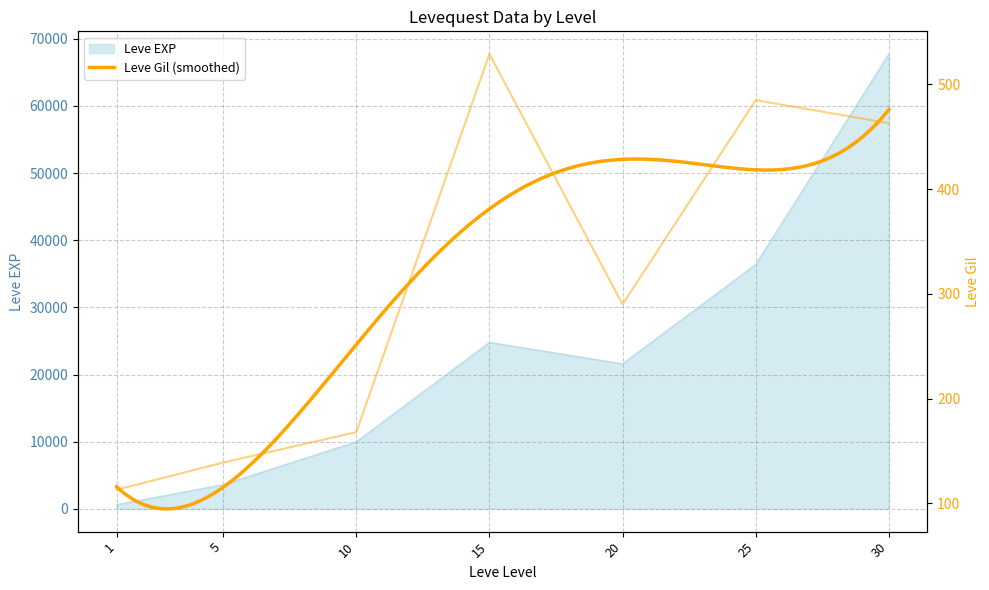

Is it true that Leve Gil equals 59 at 1?

False